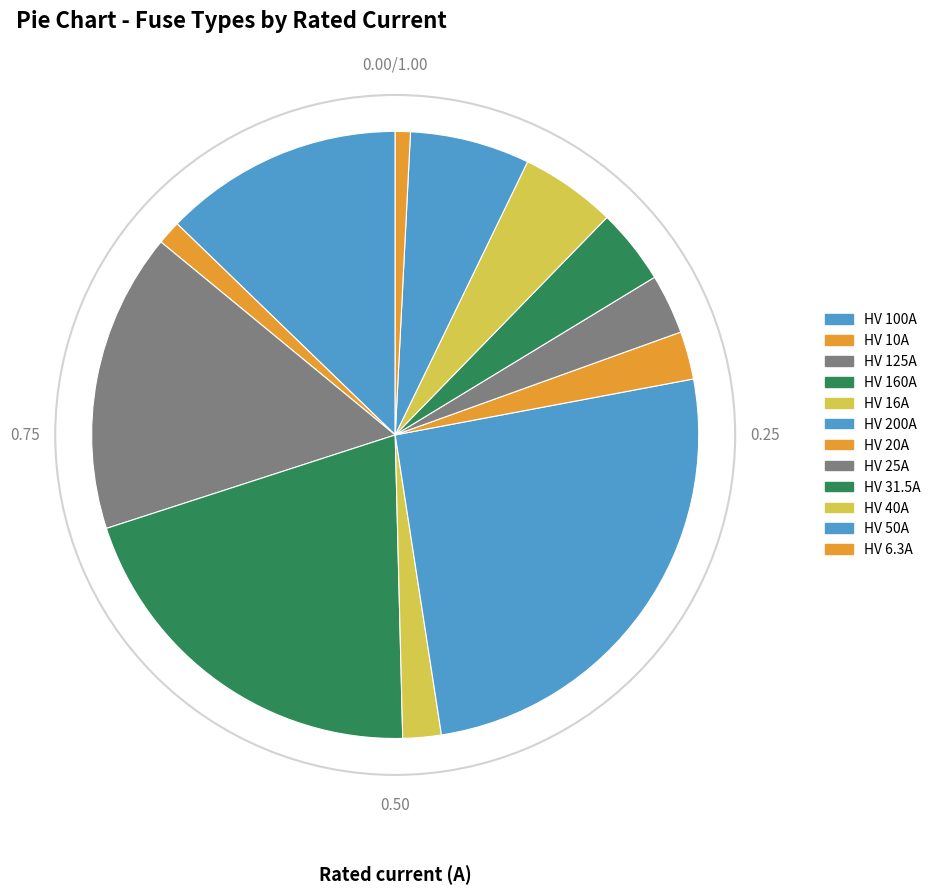

How many slices are in this pie chart?

12